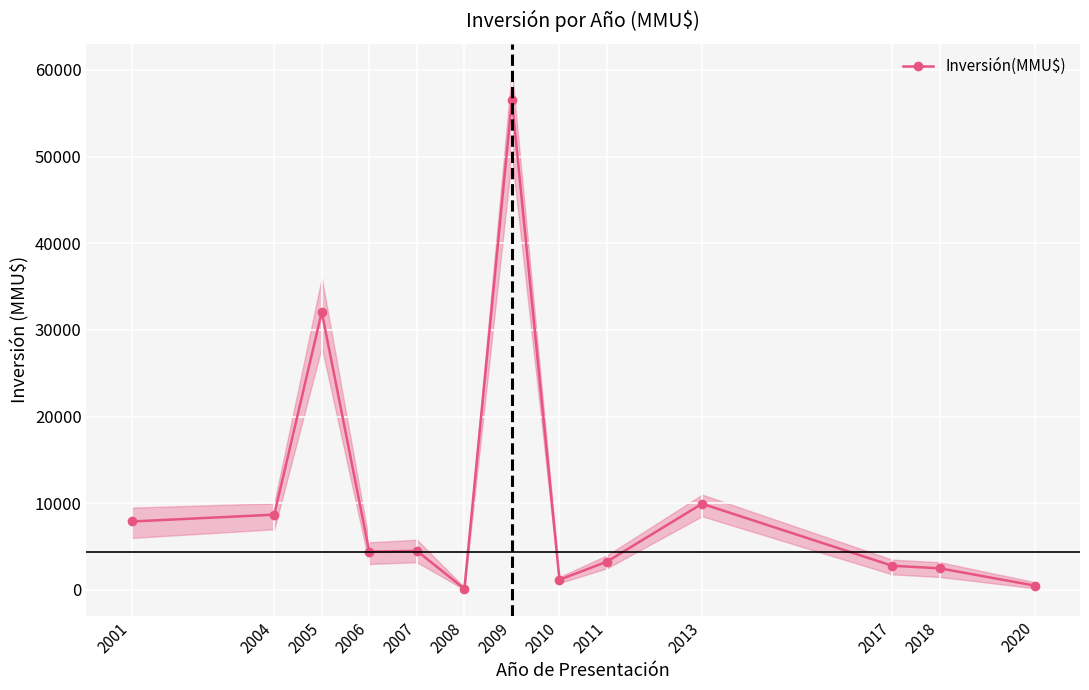

List the labels in order of value, largest first.

2009, 2005, 2013, 2004, 2001, 2007, 2006, 2011, 2017, 2018, 2010, 2020, 2008